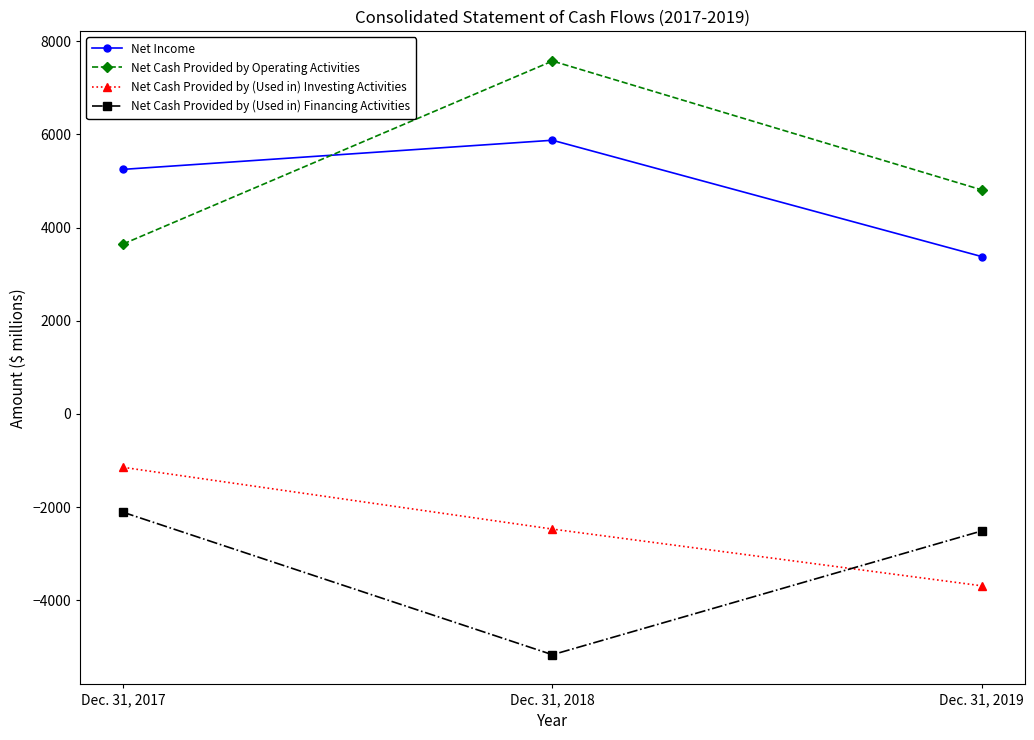

At which label does Net Cash Provided by (Used in) Investing Activities first exceed -2471?

Dec. 31, 2017